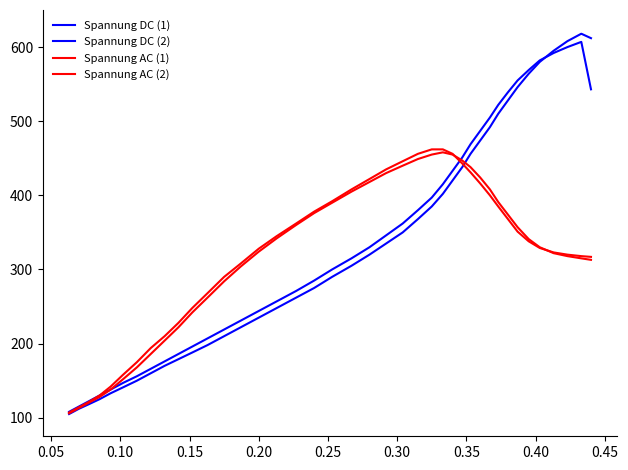

In Spannung DC (2), how many points are higher than both neighbors (excluding endpoints)?

1